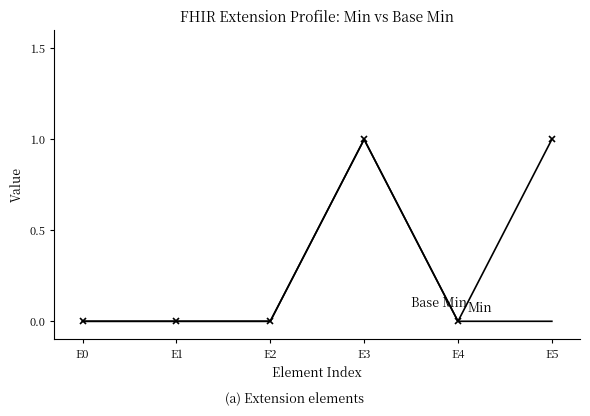

At which category is the sum across all series the highest?

E3